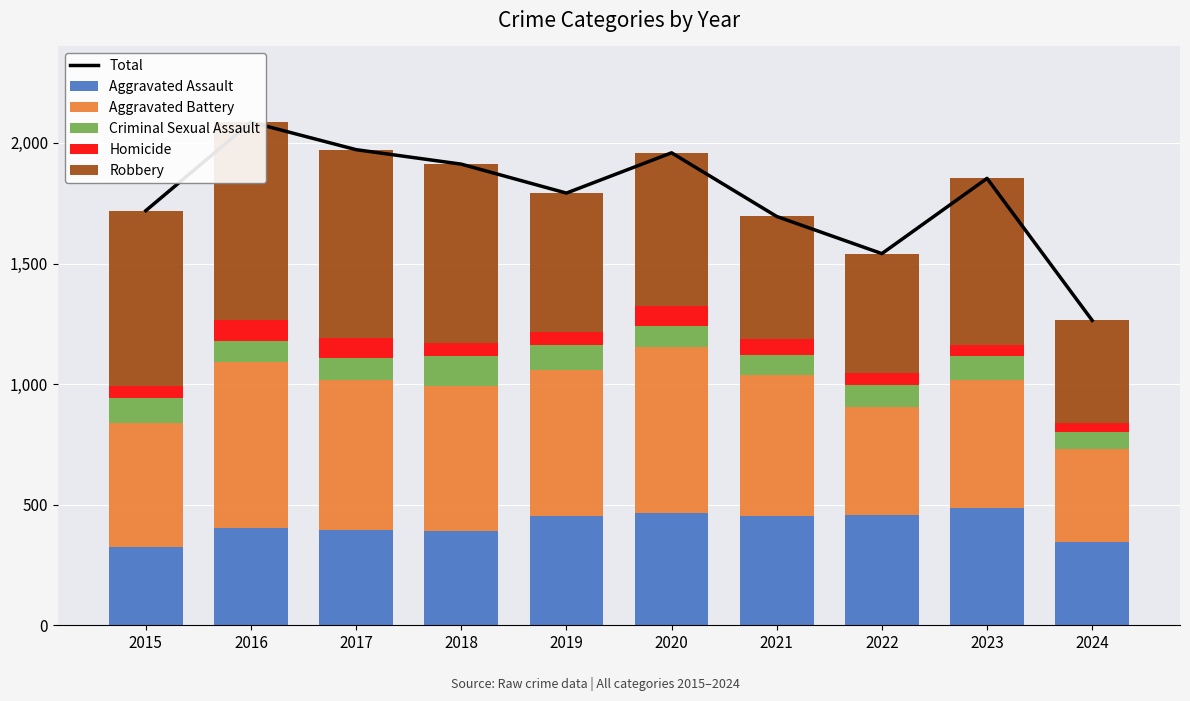

Rank the categories by Aggravated Assault value from highest to lowest.

2023, 2020, 2022, 2019, 2021, 2016, 2017, 2018, 2024, 2015